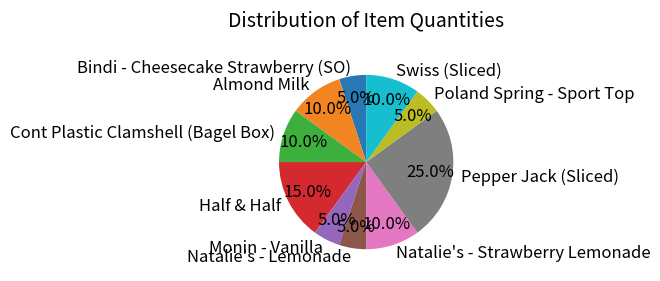

The Half & Half slice represents 15% of the pie. True or false?

True